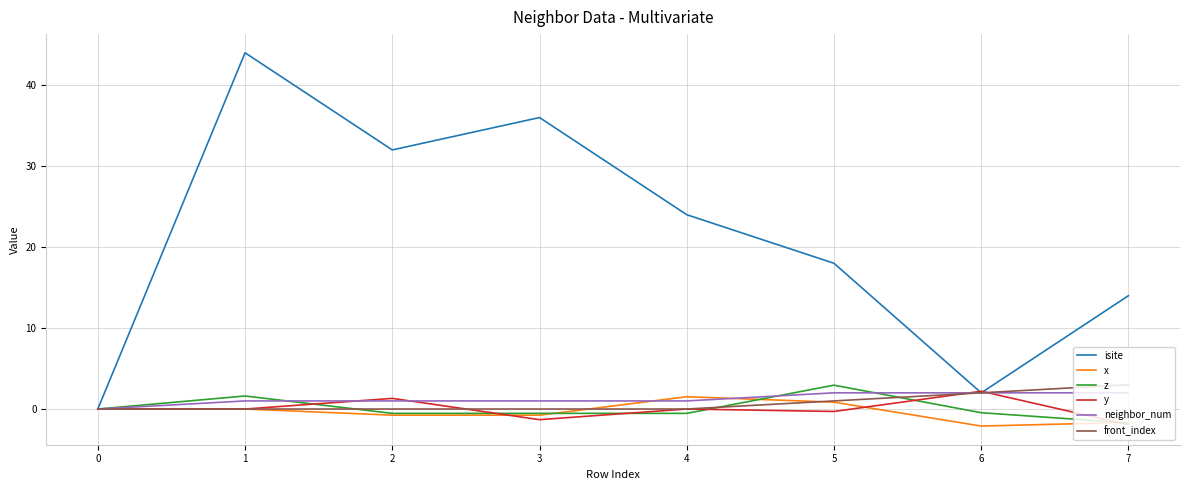

What is the sum of all x values?

-2.9